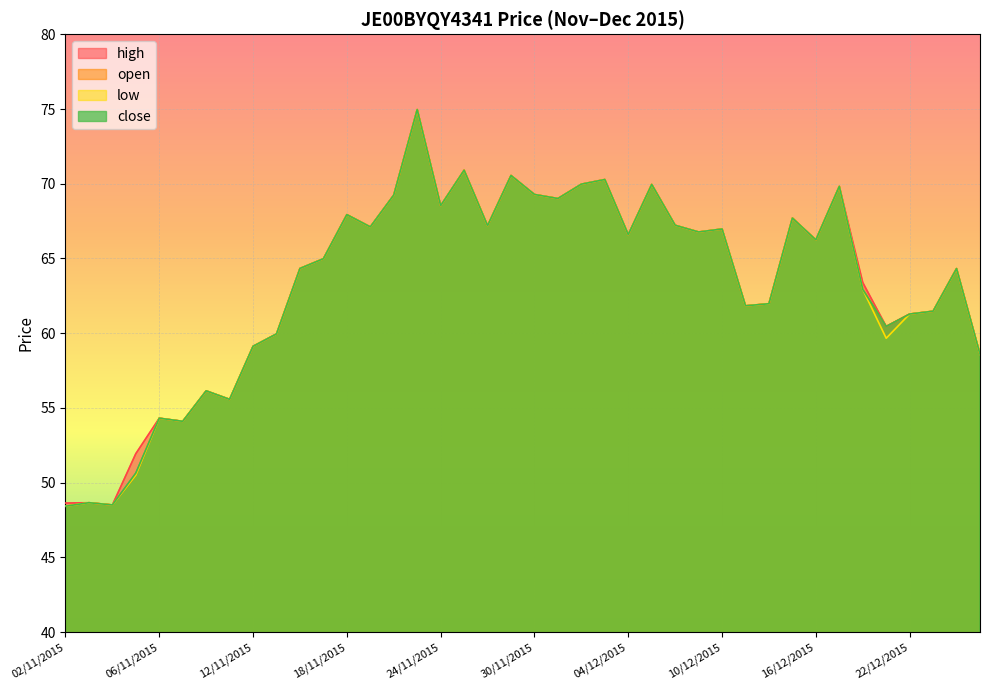

Reading left to right, transcribe all the data shown in this chart.

high: 48.6	48.7	48.5	51.9	54.3	54.1	56.1	55.6	59.1	60.0	64.3	65.0	67.9	67.1	69.2	75.0	68.5	70.9	67.2	70.5	69.3	69.0	70.0	70.3	66.6	70.0	67.2	66.8	67.0	61.8	62.0	67.7	66.2	69.8	63.4	60.5	61.3	61.5	64.3	58.6
open: 48.4	48.7	48.5	50.5	54.3	54.1	56.1	55.6	59.1	60.0	64.3	65.0	67.9	67.1	69.2	75.0	68.5	70.9	67.2	70.5	69.3	69.0	70.0	70.3	66.6	70.0	67.2	66.8	67.0	61.8	62.0	67.7	66.2	69.8	62.9	60.5	61.3	61.5	64.3	58.6
low: 48.4	48.7	48.5	50.5	54.3	54.1	56.1	55.6	59.1	60.0	64.3	65.0	67.9	67.1	69.2	75.0	68.5	70.9	67.2	70.5	69.3	69.0	70.0	70.3	66.6	70.0	67.2	66.8	67.0	61.8	62.0	67.7	66.2	69.8	62.9	59.7	61.3	61.5	64.3	58.6
close: 48.4	48.7	48.5	50.6	54.3	54.1	56.1	55.6	59.1	60.0	64.3	65.0	67.9	67.1	69.2	75.0	68.5	70.9	67.2	70.5	69.3	69.0	70.0	70.3	66.6	70.0	67.2	66.8	67.0	61.8	62.0	67.7	66.2	69.8	62.9	60.5	61.3	61.5	64.3	58.6